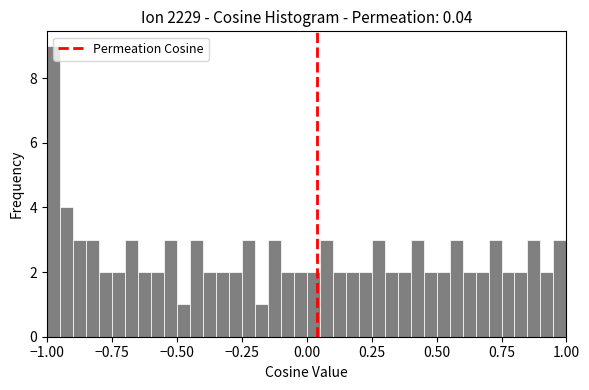

Around what value on the x-axis is the tallest bar? Give the approximate position of its centre, as read against the axis.

-0.95